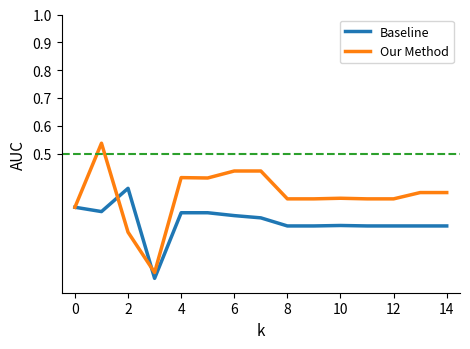

What are all the series names shown in the legend?

Baseline, Our Method